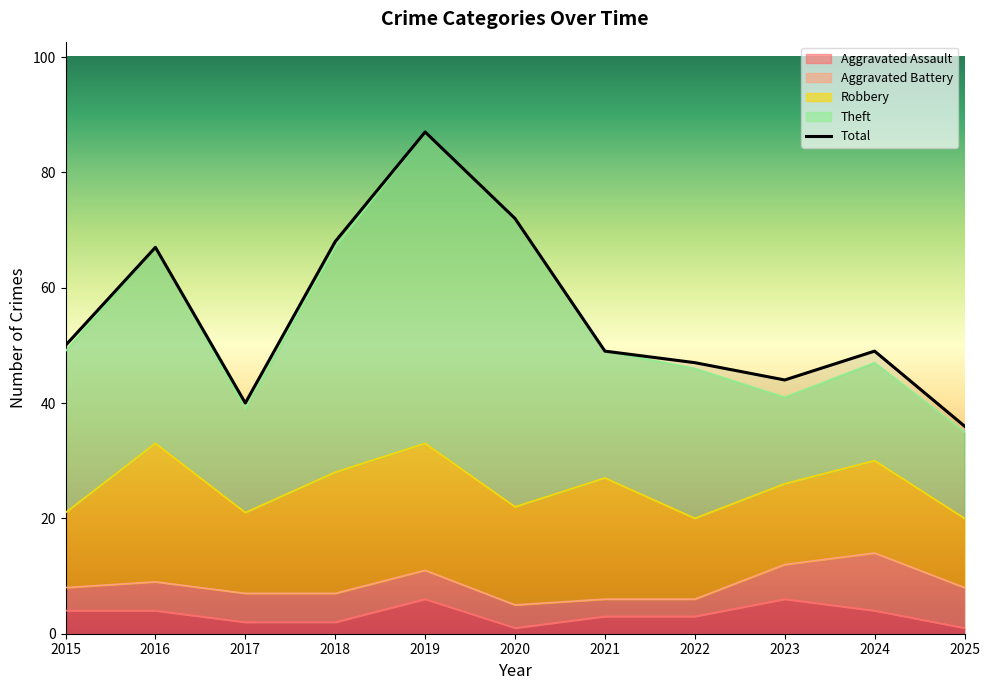

What is the sum of the Theft values at 2015 and 2017?

46